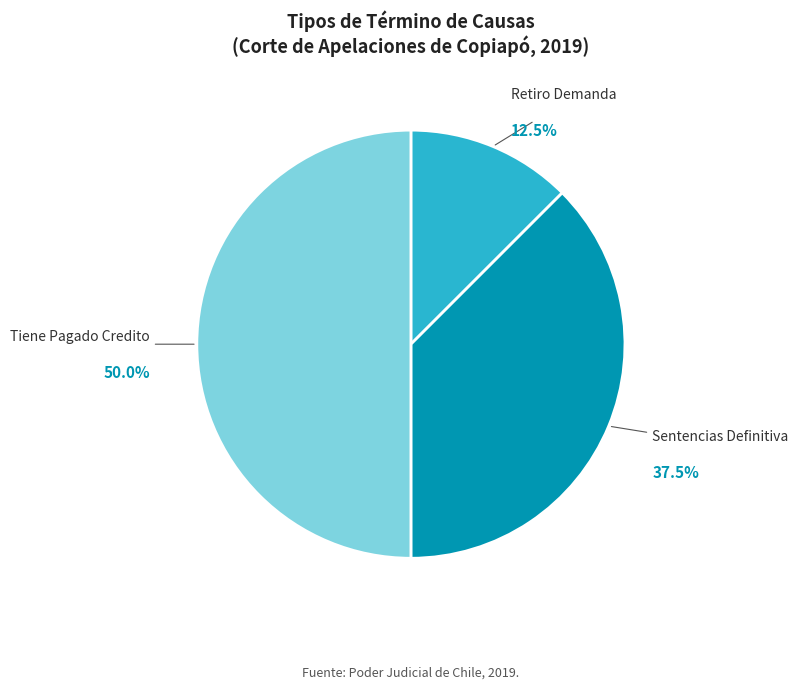

What is the ratio of the value at Tiene Pagado Credito to the value at Sentencias Definitiva?

1.3